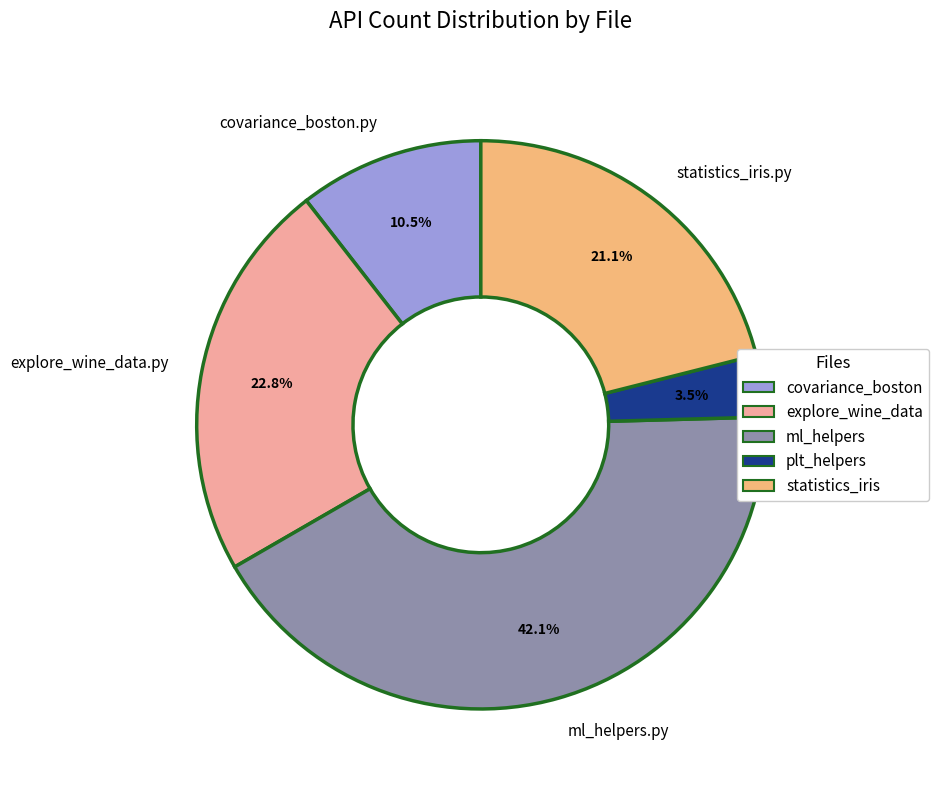

Rank the categories by value from lowest to highest.

plt_helpers.py, covariance_boston.py, statistics_iris.py, explore_wine_data.py, ml_helpers.py